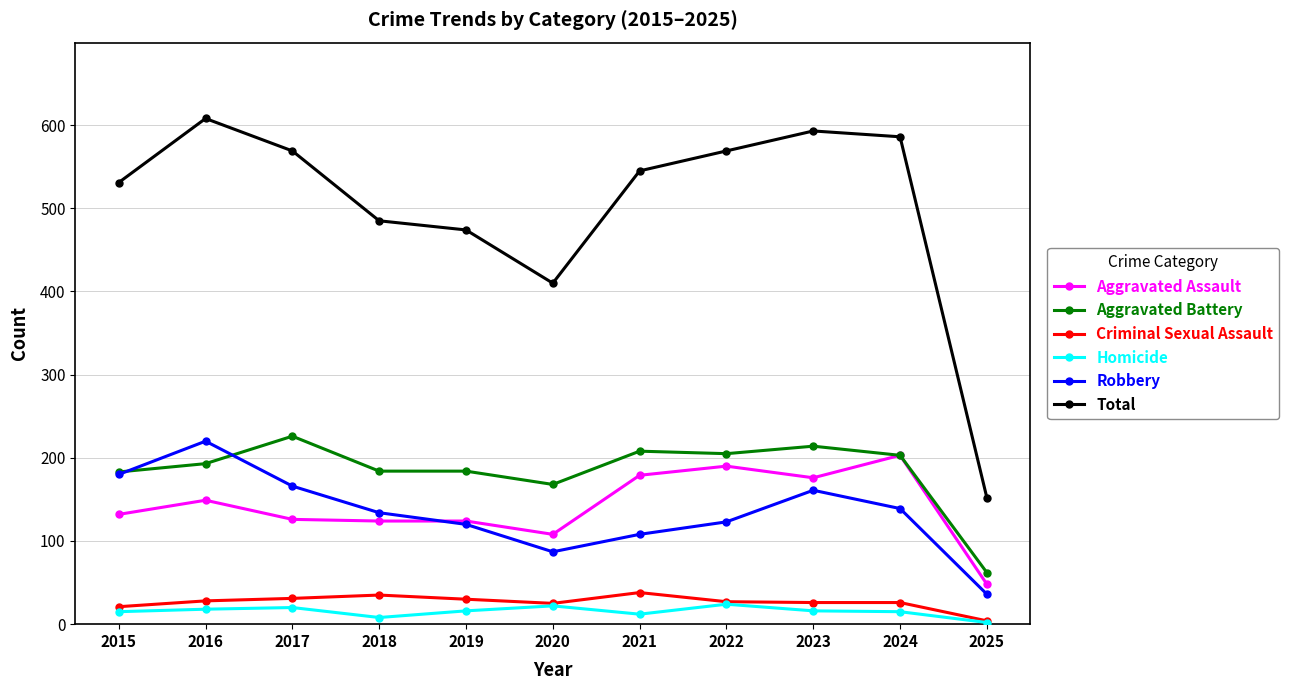

True or false: Robbery and Criminal Sexual Assault intersect in this chart.

False